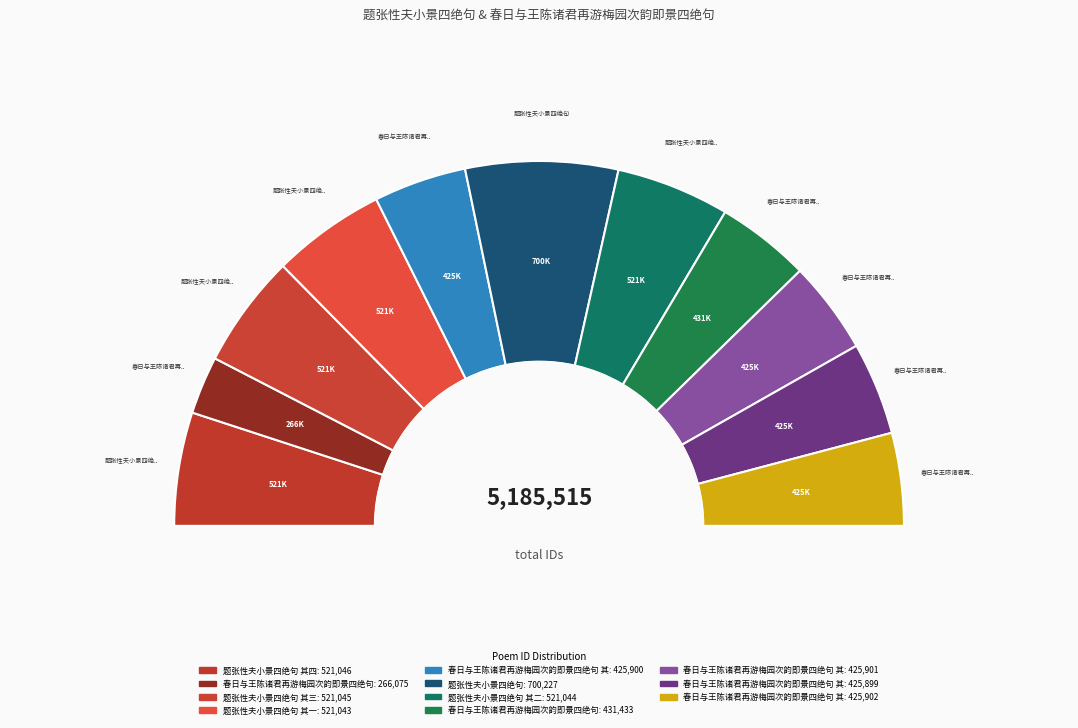

To the nearest percent, what portion does 题张性夫小景四绝句 其三 represent?

10%